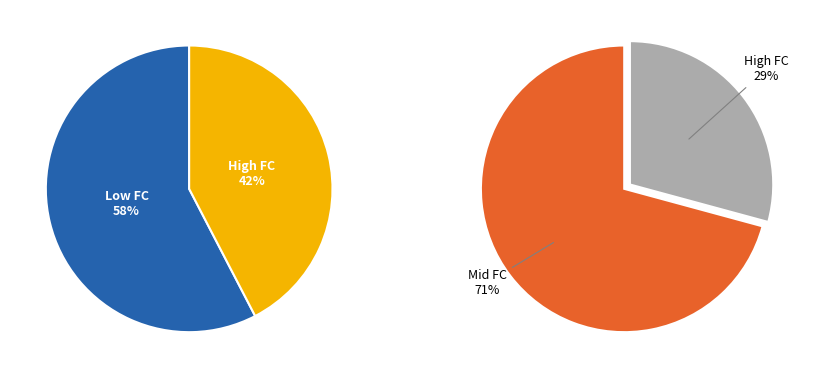

True or false: 8 accounts for 4% of the total.

False